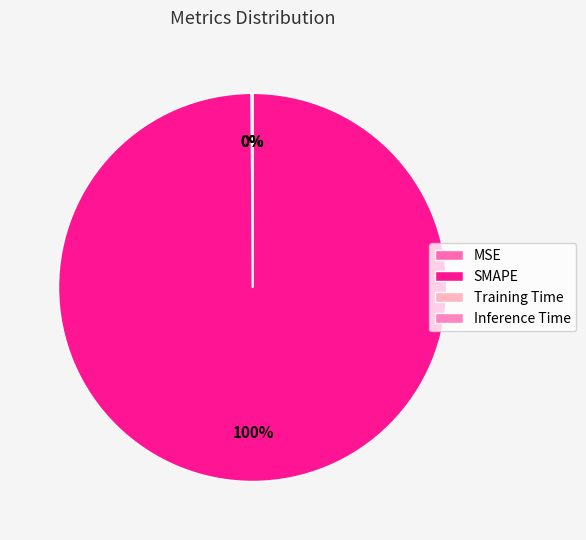

Between MSE and Training Time, which is larger?

MSE